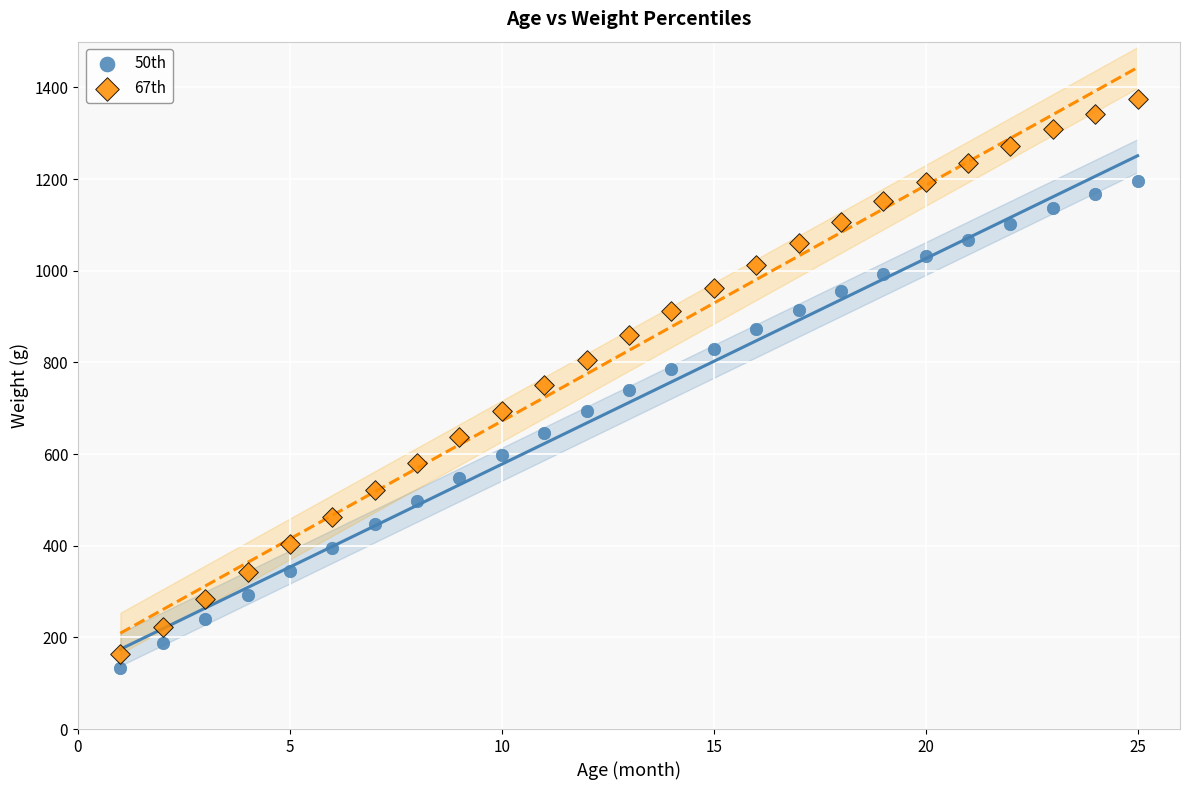

Which series reaches the minimum Y coordinate?

50th